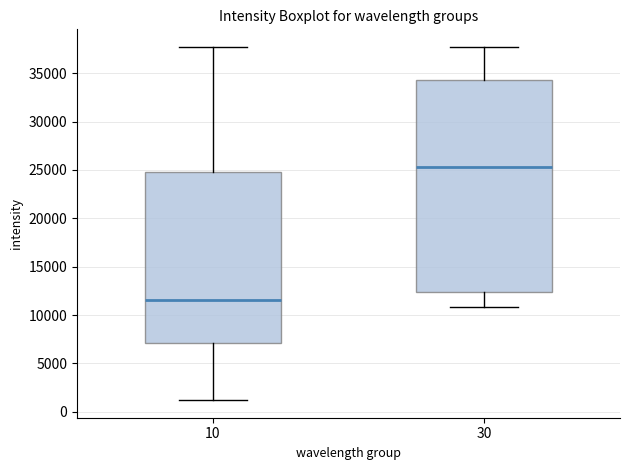

Reading left to right, transcribe this box plot: for each box, give where its median line is, the range the box spans, and where its two whiskers end, as read against the y-axis. The values are not printed on the chart, so give them approximately, as read against the axis.

10: median 11500, box 7000 to 24500, whiskers 1000 to 37500
30: median 25500, box 12500 to 34500, whiskers 11000 to 37500